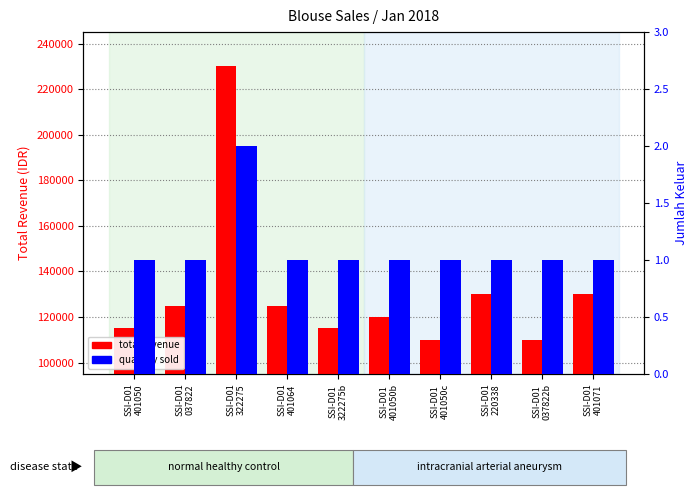

At which category is the sum across all series the highest?

SSI-D01
322275